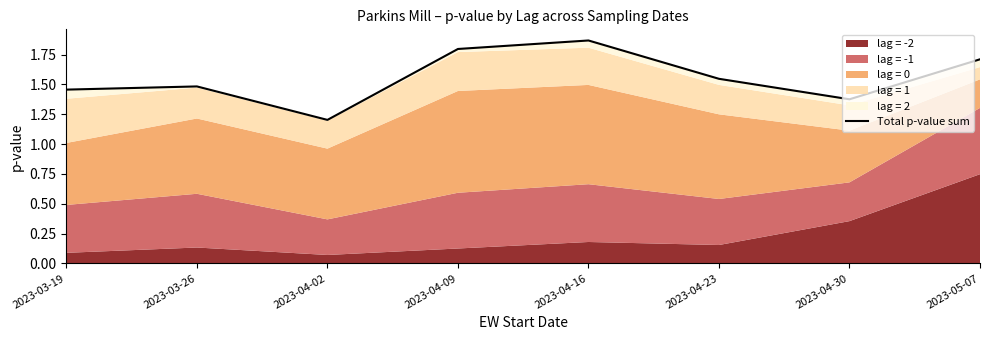

Which category has the highest value across all series?

2023-04-16